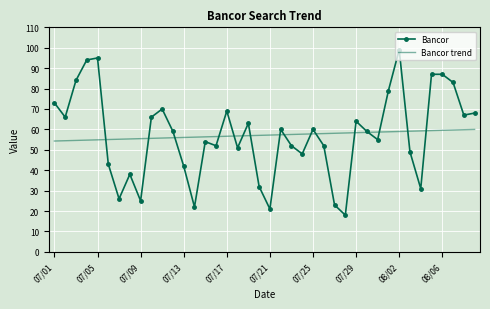

Which series ends up on top after the final intersection of Bancor trend and Bancor?

Bancor